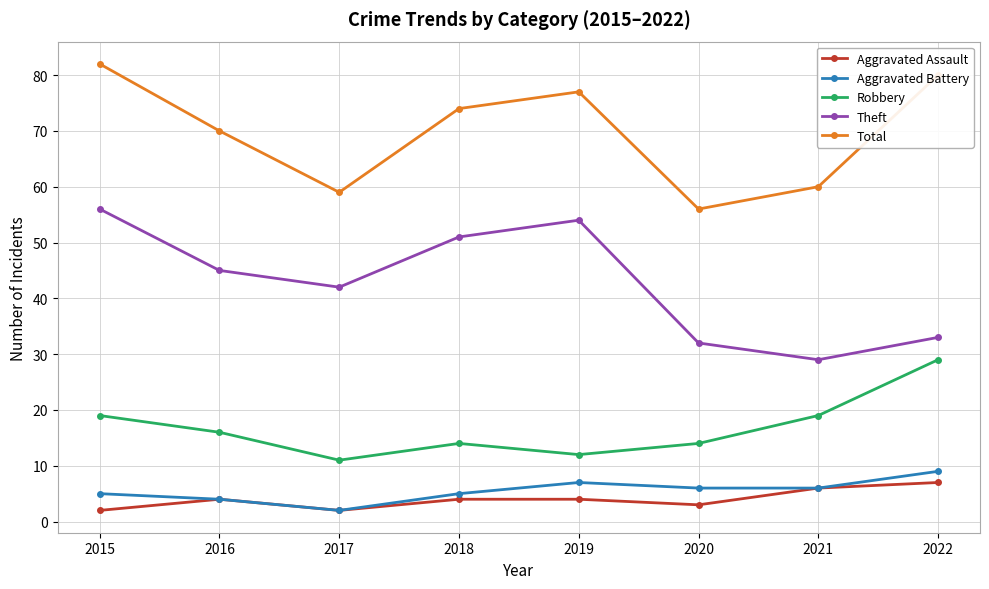

Reading left to right, transcribe all the data shown in this chart.

Aggravated Assault: 2	4	2	4	4	3	6	7
Aggravated Battery: 5	4	2	5	7	6	6	9
Robbery: 19	16	11	14	12	14	19	29
Theft: 56	45	42	51	54	32	29	33
Total: 82	70	59	74	77	56	60	80